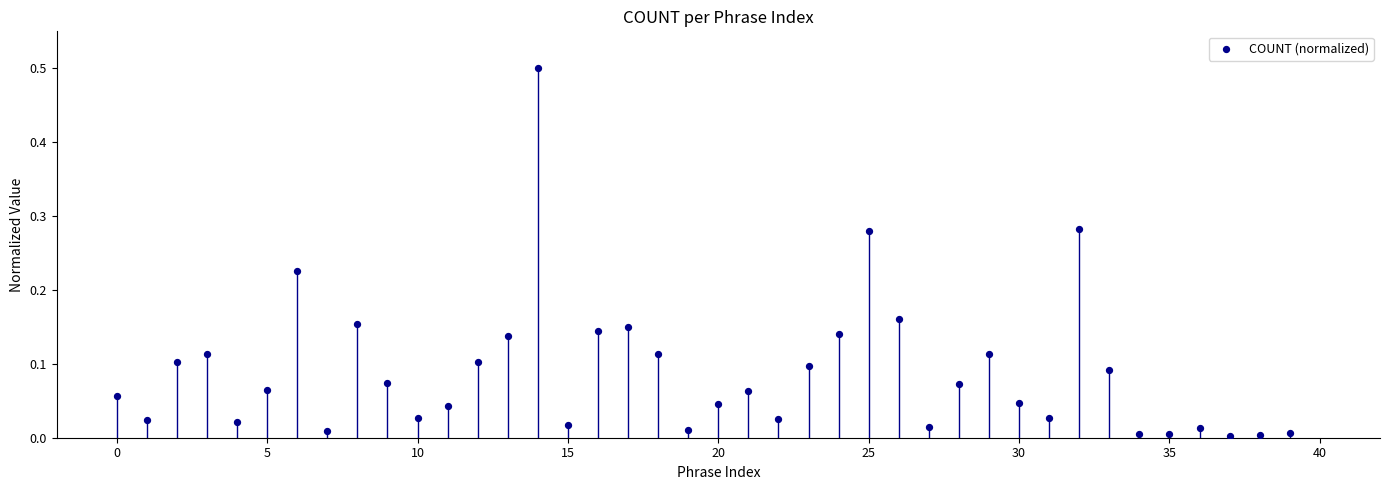

What is the range of Y values (max minus min)?

0.5